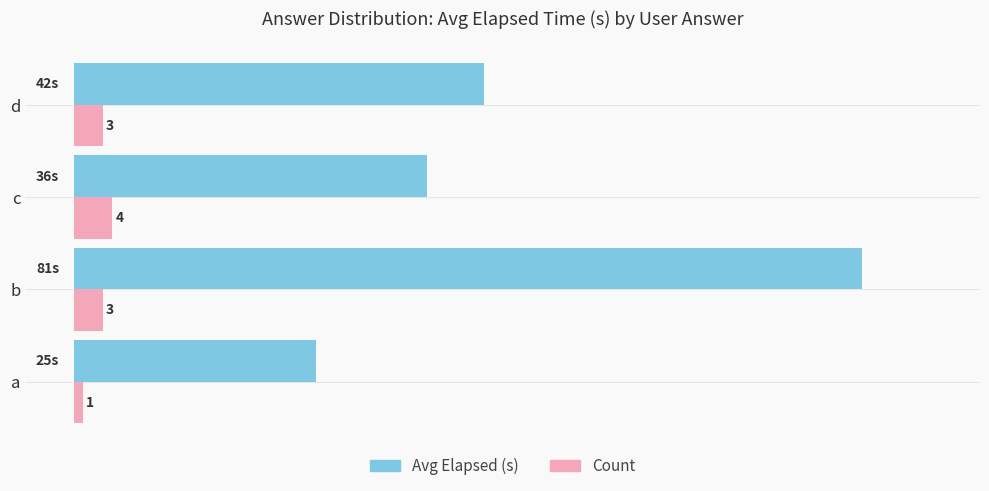

At which category is the sum across all series the highest?

b